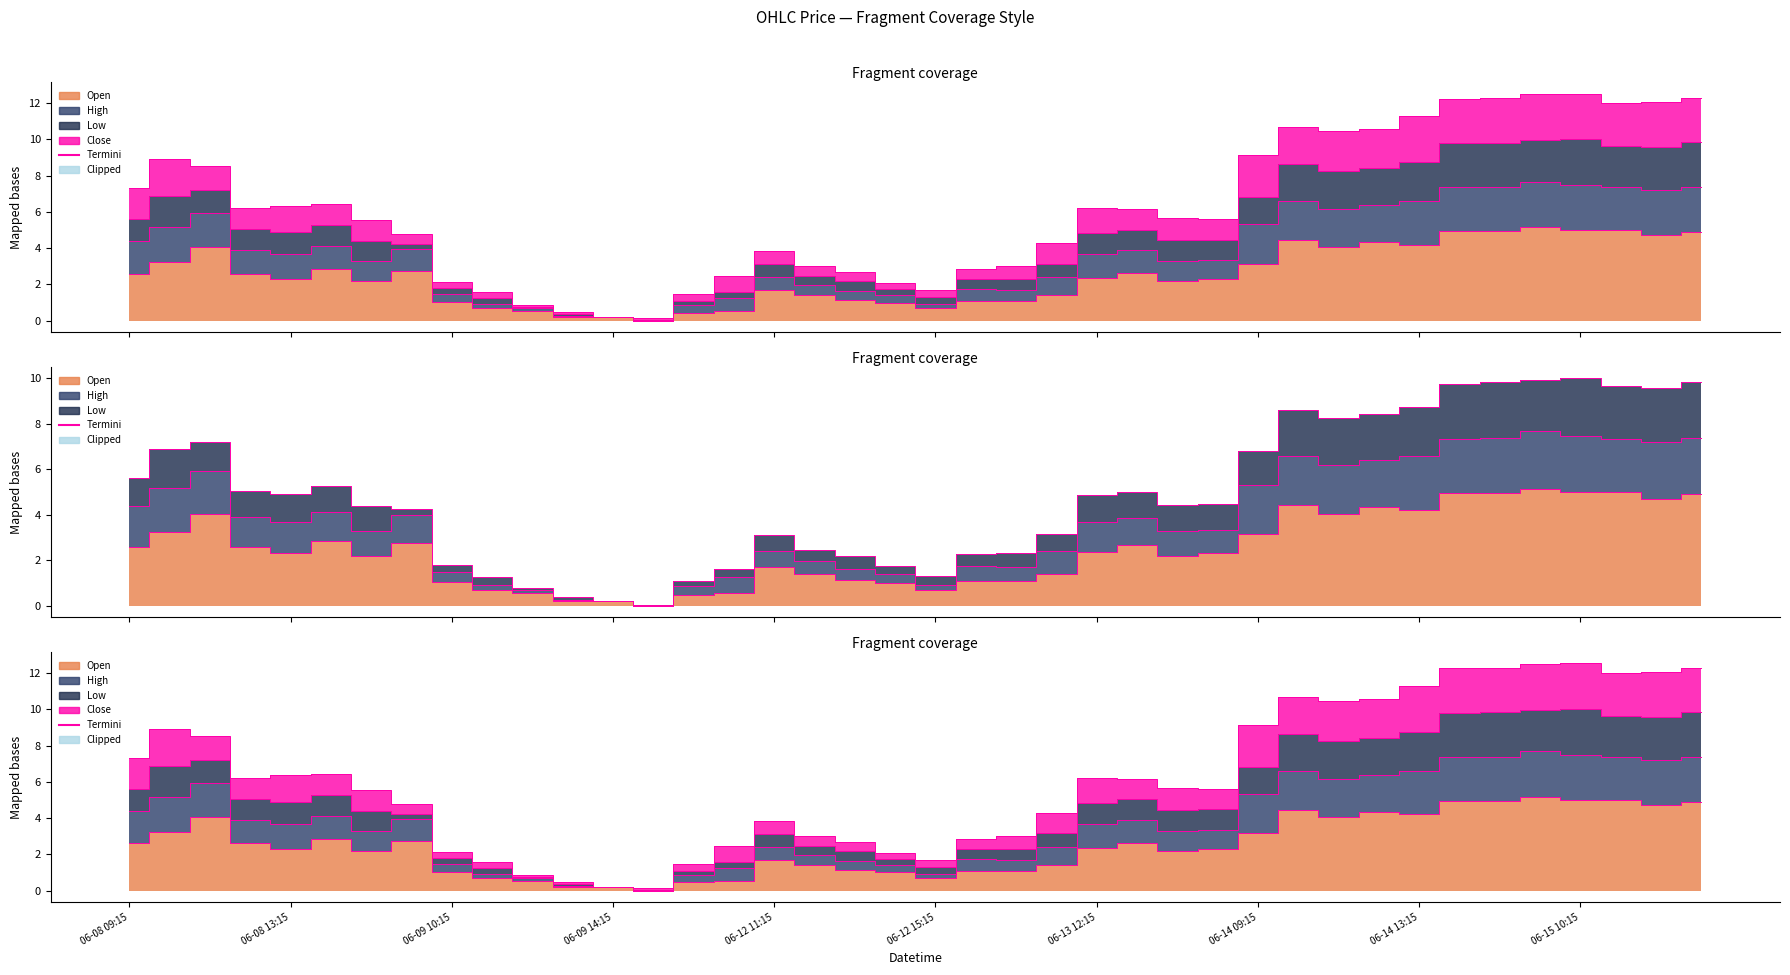

What is the sum of all Open values?

100.2